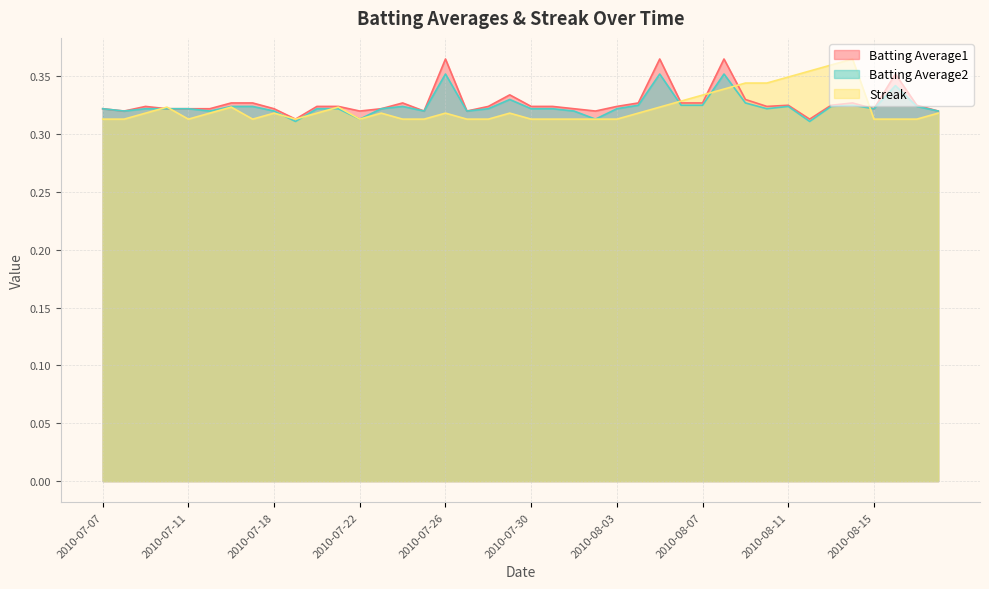

Does the chart display data point markers on the line(s)?

No